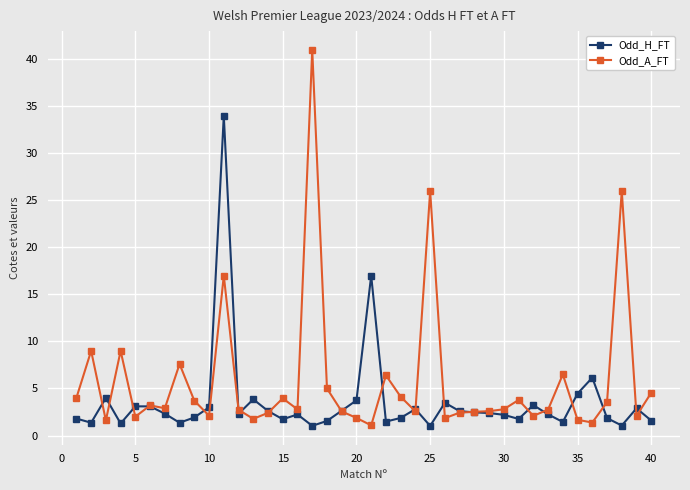

Which series has the largest total across all categories?

Odd_A_FT